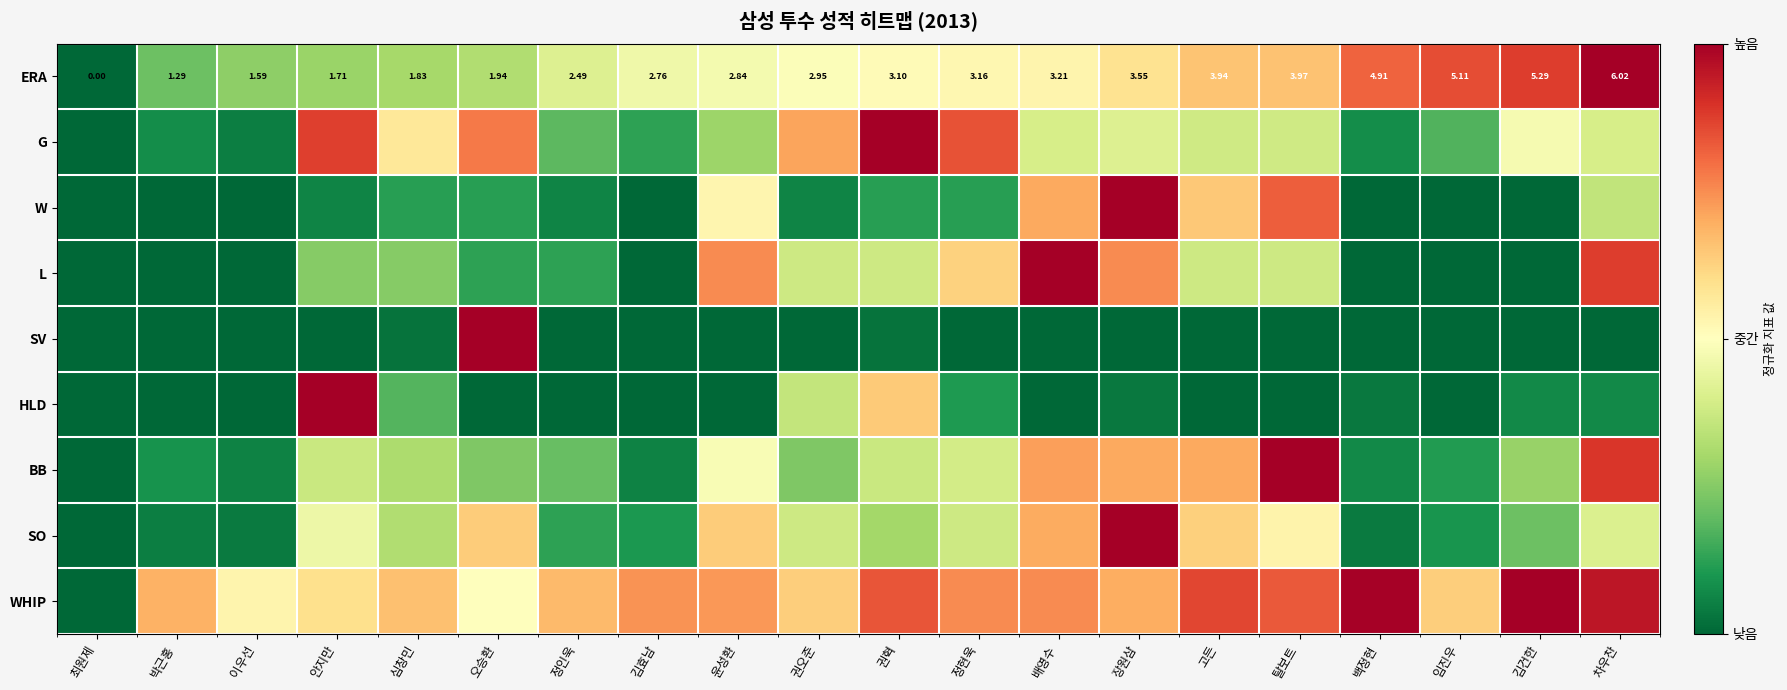

What is the difference between the WHIP values at 안지만 and 오승환?

0.1